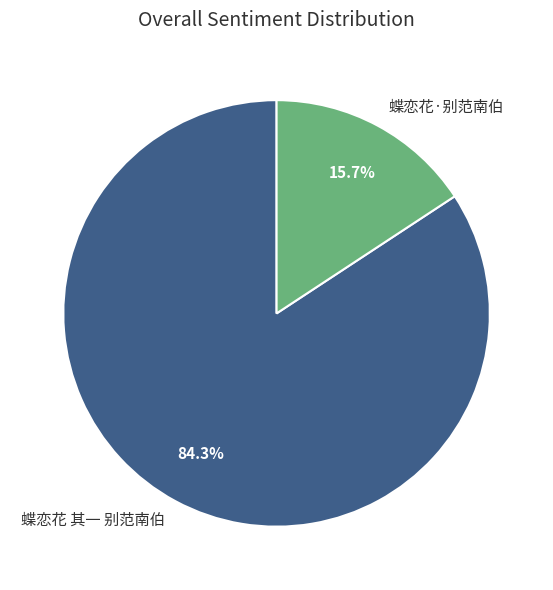

Which category has the biggest portion of the pie?

蝶恋花 其一 别范南伯